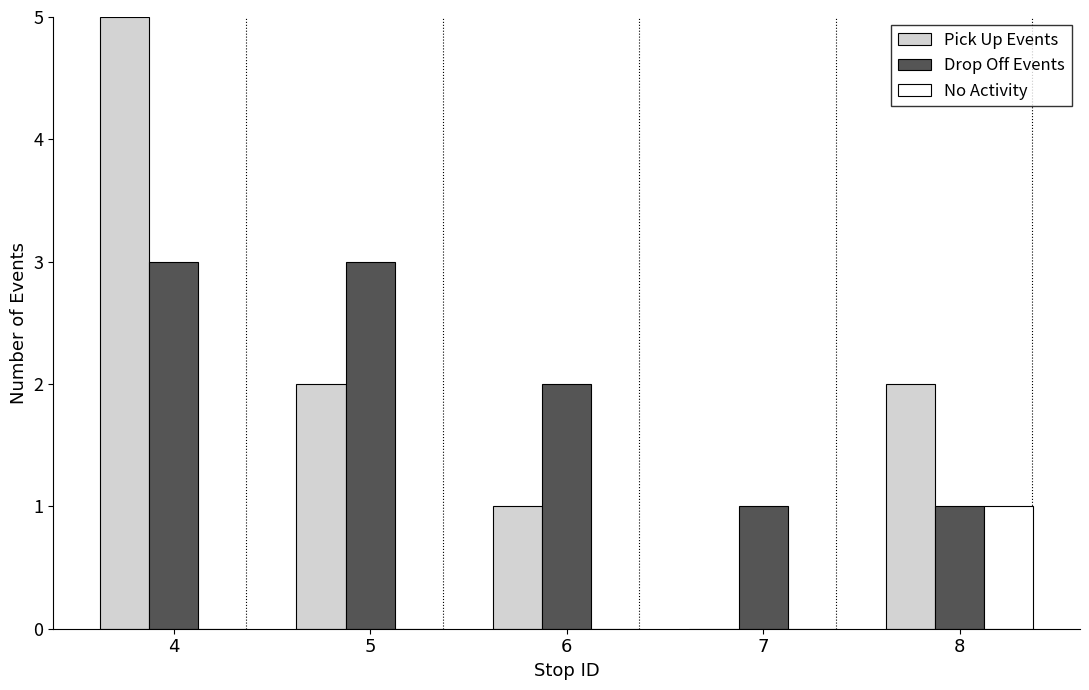

What is the maximum value shown in the chart?

5